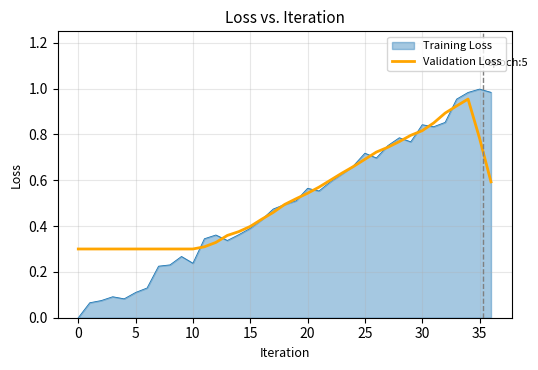

Which series has the largest range (max minus min)?

Training Loss